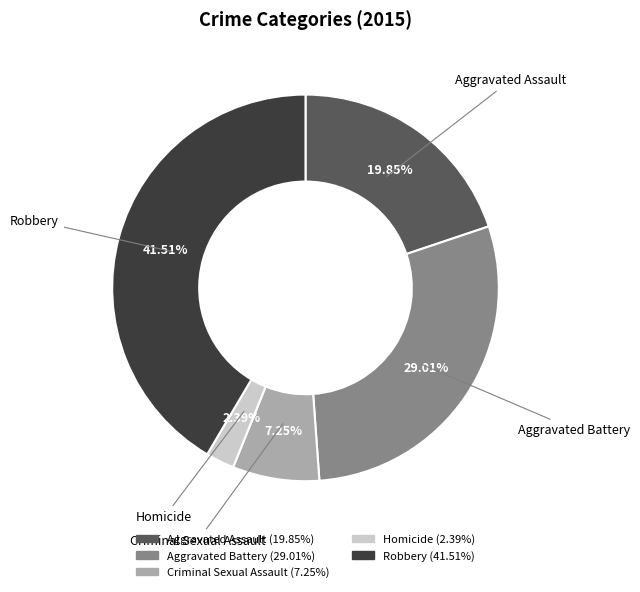

Is it true that Aggravated Battery is 29% of the pie?

True